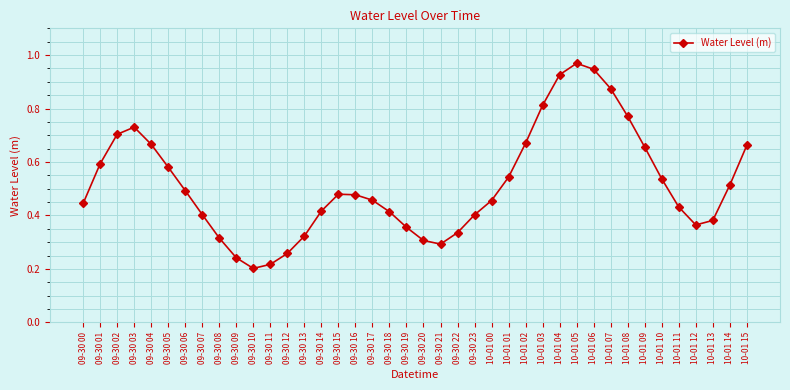

What is the sum of all values?

20.6